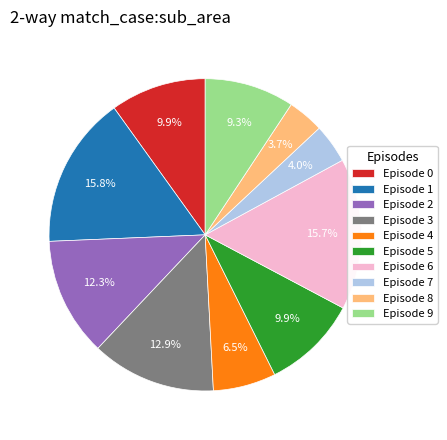

Is the sum of Episode 2 and Episode 3 greater than half?

No